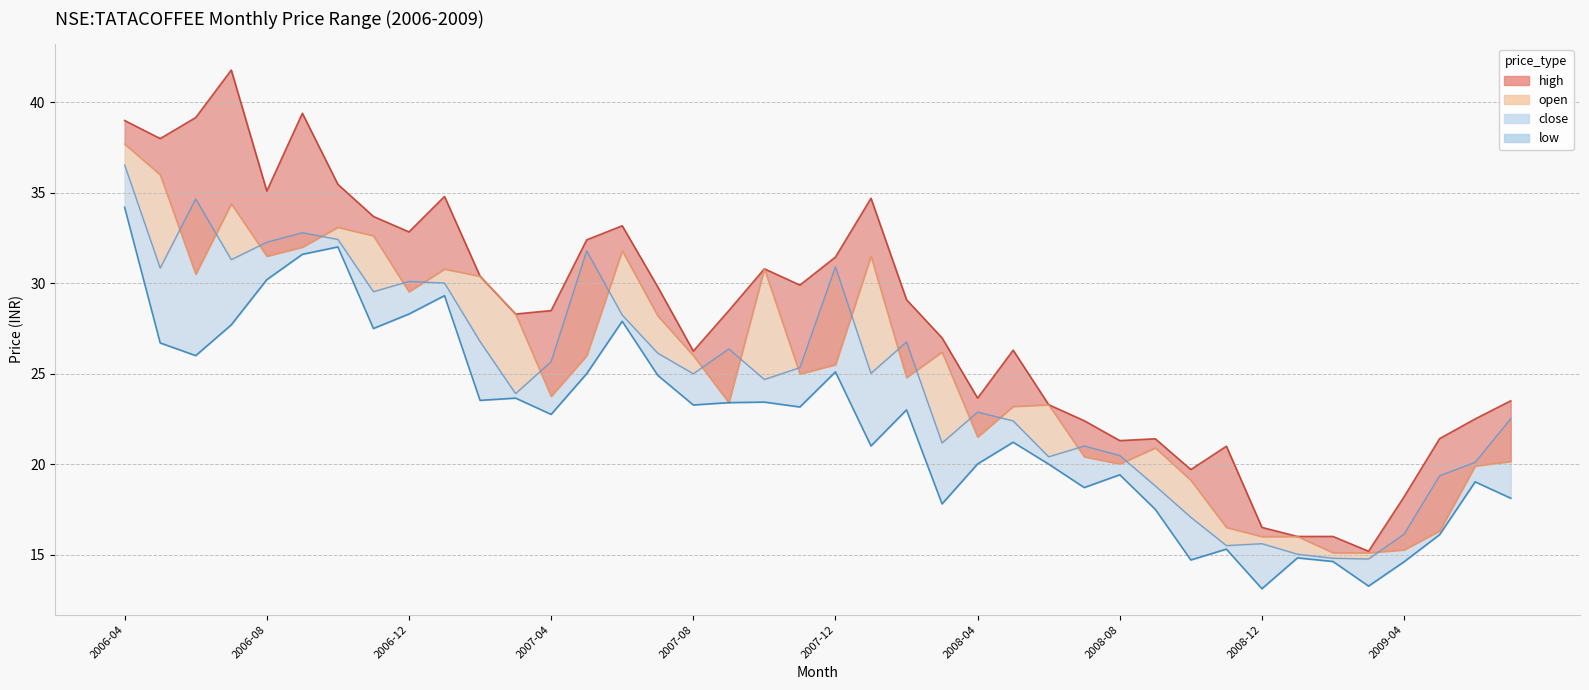

What is the average value of the open series?

25.2